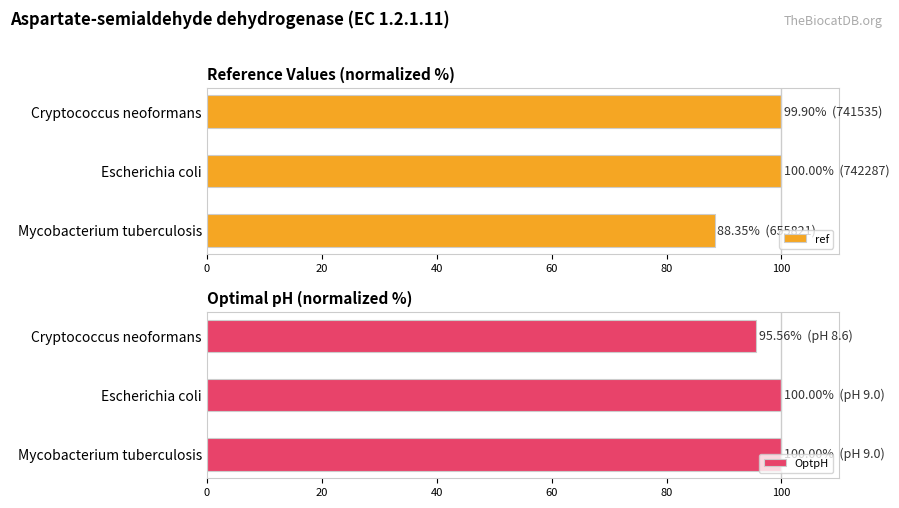

What value does the ref series have at Mycobacterium tuberculosis?

88.4